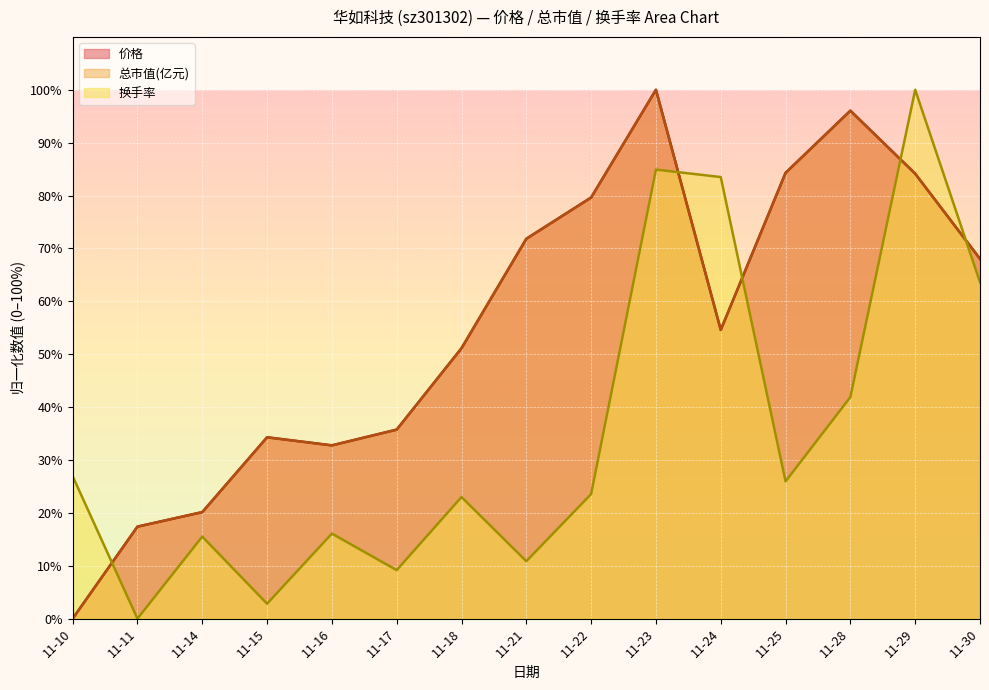

At which category does the chart reach its peak across all series?

11-23